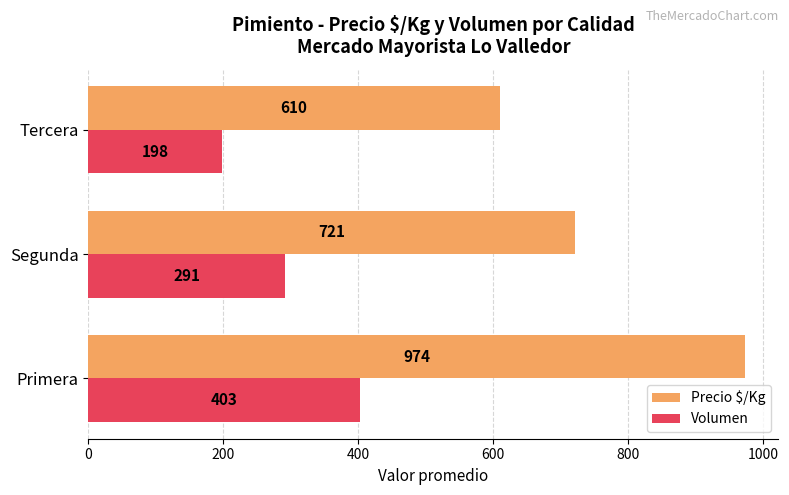

Between Primera and Tercera, which series saw the biggest shift?

Precio $/Kg